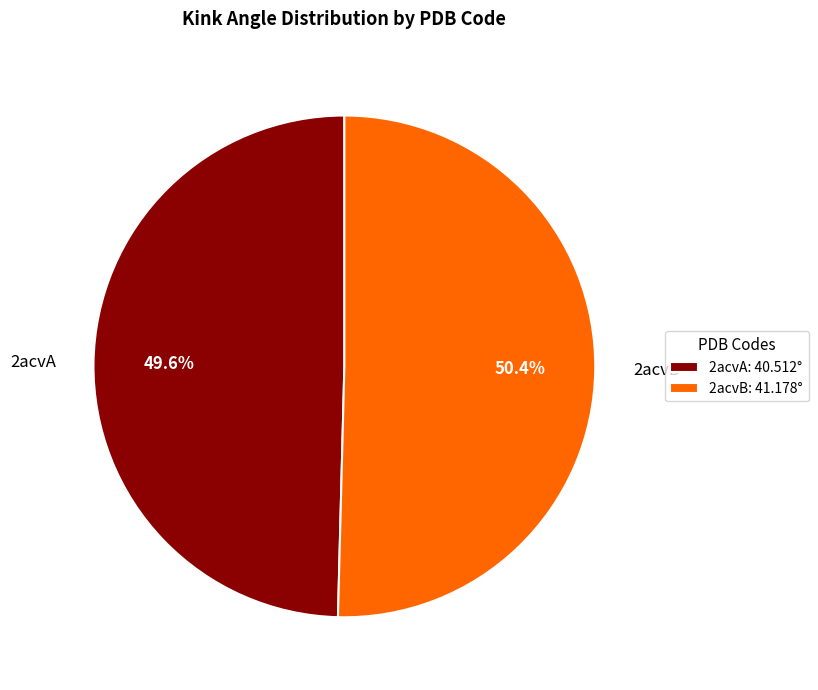

True or false: 2acvA accounts for 50% of the total.

True